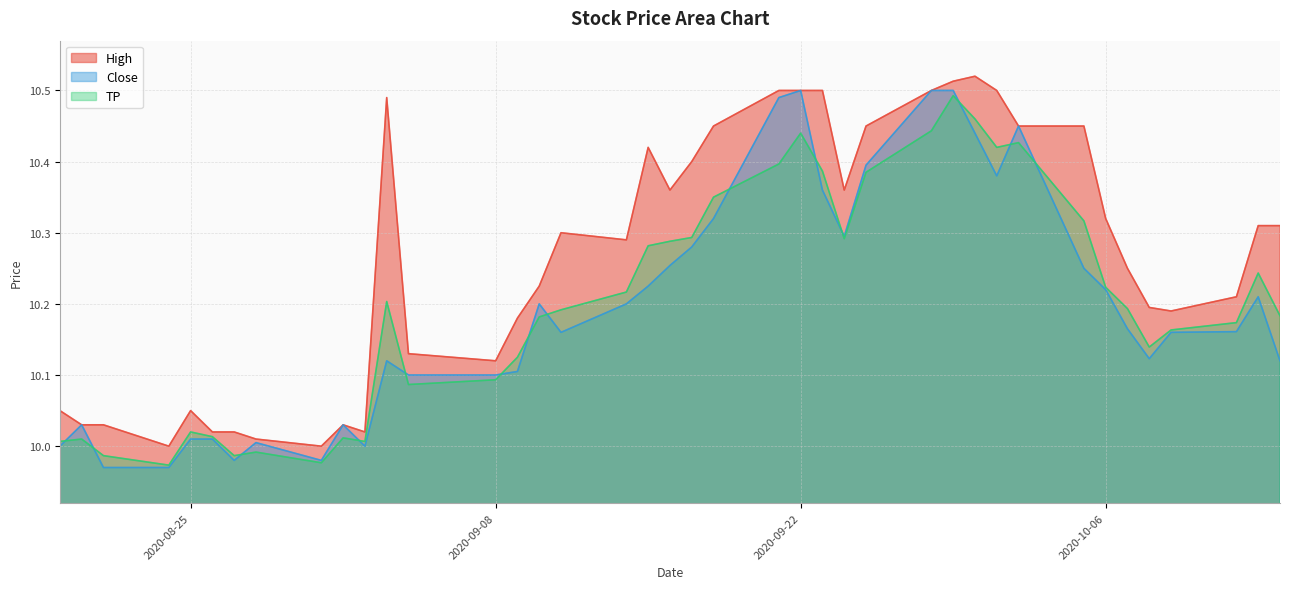

Reading left to right, extract all data points from this chart.

High: 2020-08-19=10.1	2020-08-20=10.0	2020-08-21=10.0	2020-08-24=10.0	2020-08-25=10.1	2020-08-26=10.0	2020-08-27=10.0	2020-08-28=10.0	2020-08-31=10.0	2020-09-01=10.0	2020-09-02=10.0	2020-09-03=10.5	2020-09-04=10.1	2020-09-08=10.1	2020-09-09=10.2	2020-09-10=10.2	2020-09-11=10.3	2020-09-14=10.3	2020-09-15=10.4	2020-09-16=10.4	2020-09-17=10.4	2020-09-18=10.4	2020-09-21=10.5	2020-09-22=10.5	2020-09-23=10.5	2020-09-24=10.4	2020-09-25=10.4	2020-09-28=10.5	2020-09-29=10.5	2020-09-30=10.5	2020-10-01=10.5	2020-10-02=10.4	2020-10-05=10.4	2020-10-06=10.3	2020-10-07=10.2	2020-10-08=10.2	2020-10-09=10.2	2020-10-12=10.2	2020-10-13=10.3	2020-10-14=10.3
Close: 2020-08-19=10.0	2020-08-20=10.0	2020-08-21=10.0	2020-08-24=10.0	2020-08-25=10.0	2020-08-26=10.0	2020-08-27=10.0	2020-08-28=10.0	2020-08-31=10.0	2020-09-01=10.0	2020-09-02=10.0	2020-09-03=10.1	2020-09-04=10.1	2020-09-08=10.1	2020-09-09=10.1	2020-09-10=10.2	2020-09-11=10.2	2020-09-14=10.2	2020-09-15=10.2	2020-09-16=10.3	2020-09-17=10.3	2020-09-18=10.3	2020-09-21=10.5	2020-09-22=10.5	2020-09-23=10.4	2020-09-24=10.3	2020-09-25=10.4	2020-09-28=10.5	2020-09-29=10.5	2020-09-30=10.4	2020-10-01=10.4	2020-10-02=10.4	2020-10-05=10.2	2020-10-06=10.2	2020-10-07=10.2	2020-10-08=10.1	2020-10-09=10.2	2020-10-12=10.2	2020-10-13=10.2	2020-10-14=10.1
TP: 2020-08-19=10.0	2020-08-20=10.0	2020-08-21=10.0	2020-08-24=10.0	2020-08-25=10.0	2020-08-26=10.0	2020-08-27=10.0	2020-08-28=10.0	2020-08-31=10.0	2020-09-01=10.0	2020-09-02=10.0	2020-09-03=10.2	2020-09-04=10.1	2020-09-08=10.1	2020-09-09=10.1	2020-09-10=10.2	2020-09-11=10.2	2020-09-14=10.2	2020-09-15=10.3	2020-09-16=10.3	2020-09-17=10.3	2020-09-18=10.3	2020-09-21=10.4	2020-09-22=10.4	2020-09-23=10.4	2020-09-24=10.3	2020-09-25=10.4	2020-09-28=10.4	2020-09-29=10.5	2020-09-30=10.5	2020-10-01=10.4	2020-10-02=10.4	2020-10-05=10.3	2020-10-06=10.2	2020-10-07=10.2	2020-10-08=10.1	2020-10-09=10.2	2020-10-12=10.2	2020-10-13=10.2	2020-10-14=10.2